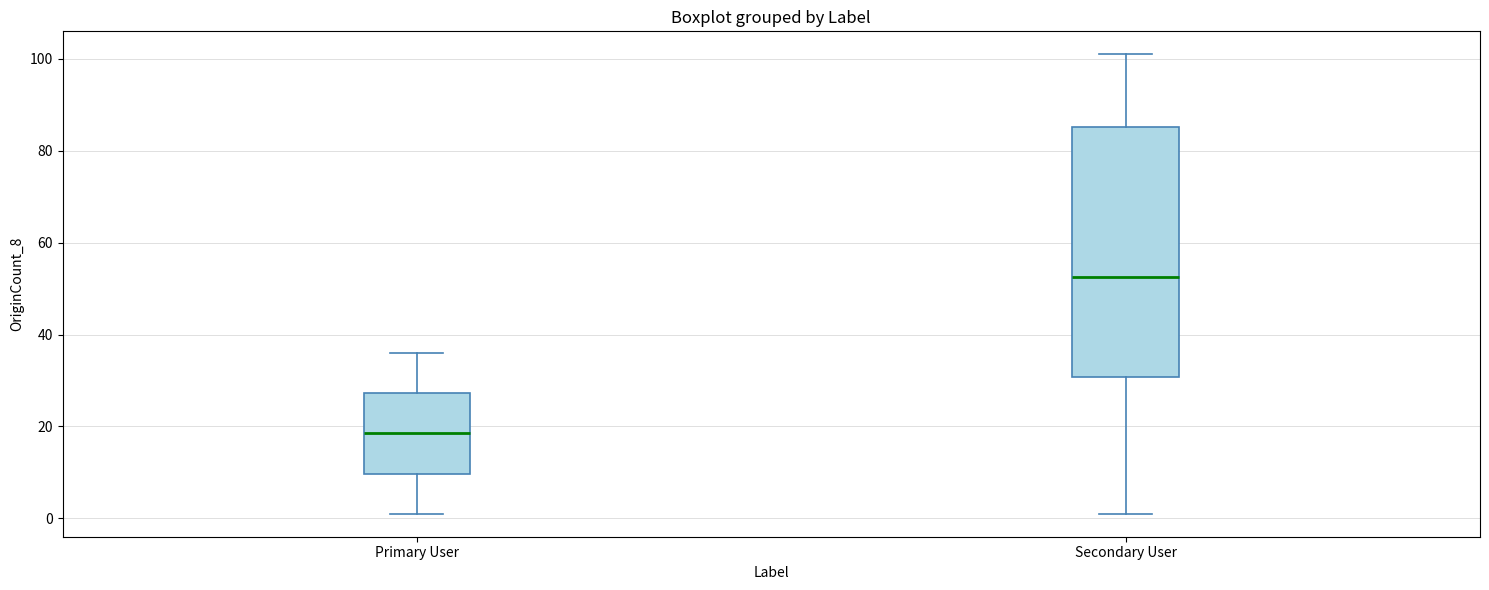

Reading left to right, read every box against the y-axis: the position of its median line, the range the box covers, and the ends of its whiskers. The values are not printed on the chart, so give them approximately, as read against the axis.

Primary User: median 18, box 10 to 28, whiskers 2 to 36
Secondary User: median 52, box 30 to 86, whiskers 2 to 102